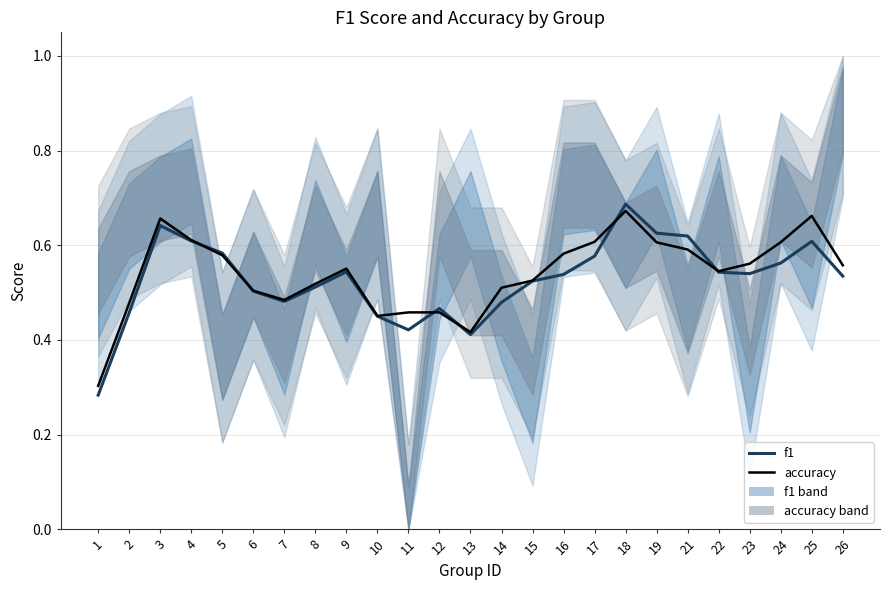

Where is f1 nearest to the value 0?

1